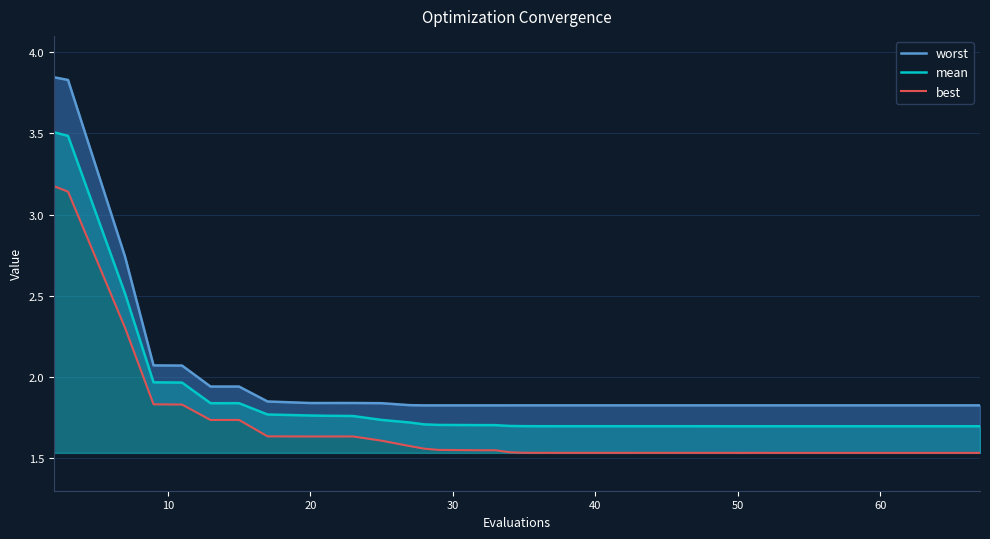

What is the minimum value shown in the chart?

1.5